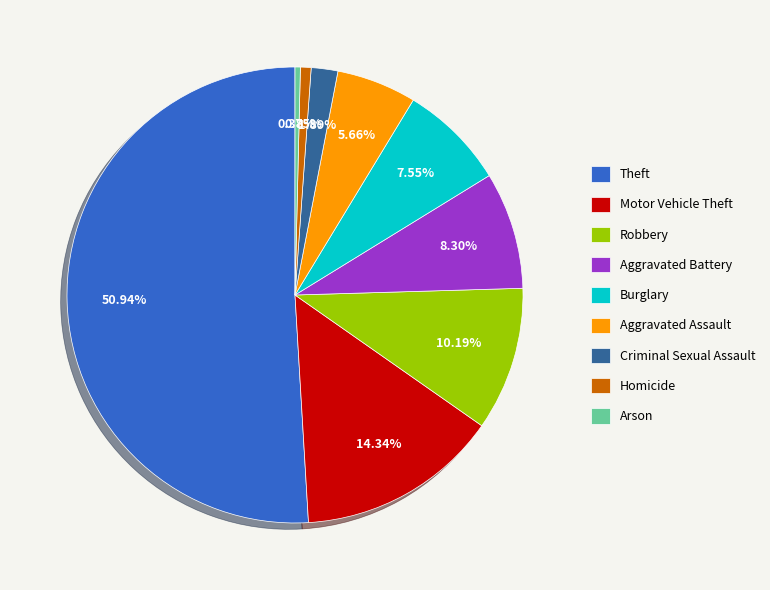

Does Theft represent more than half of the total?

Yes